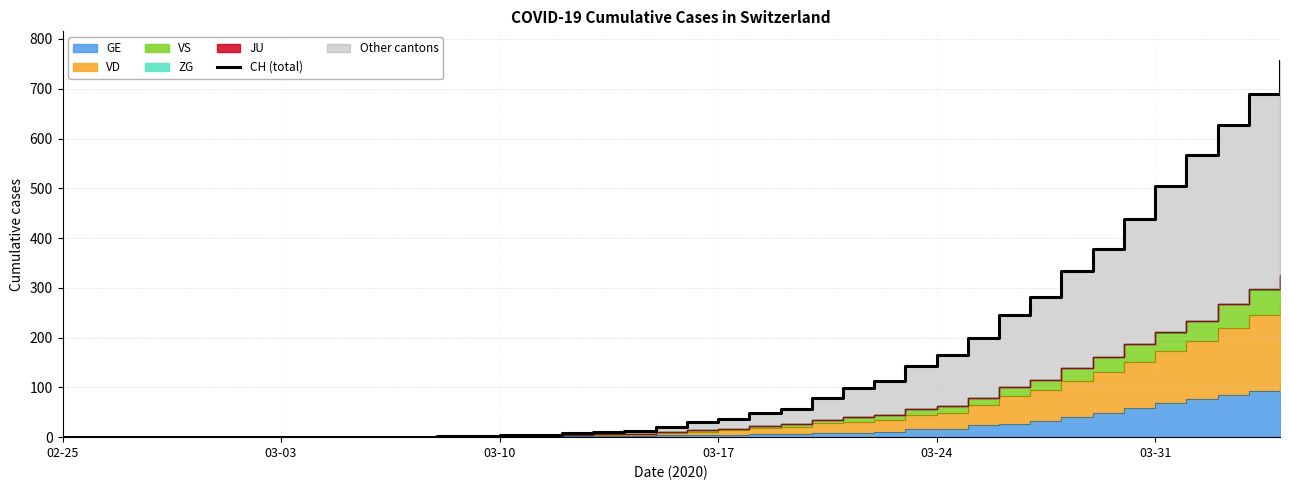

How many lines are shown in the chart?

1